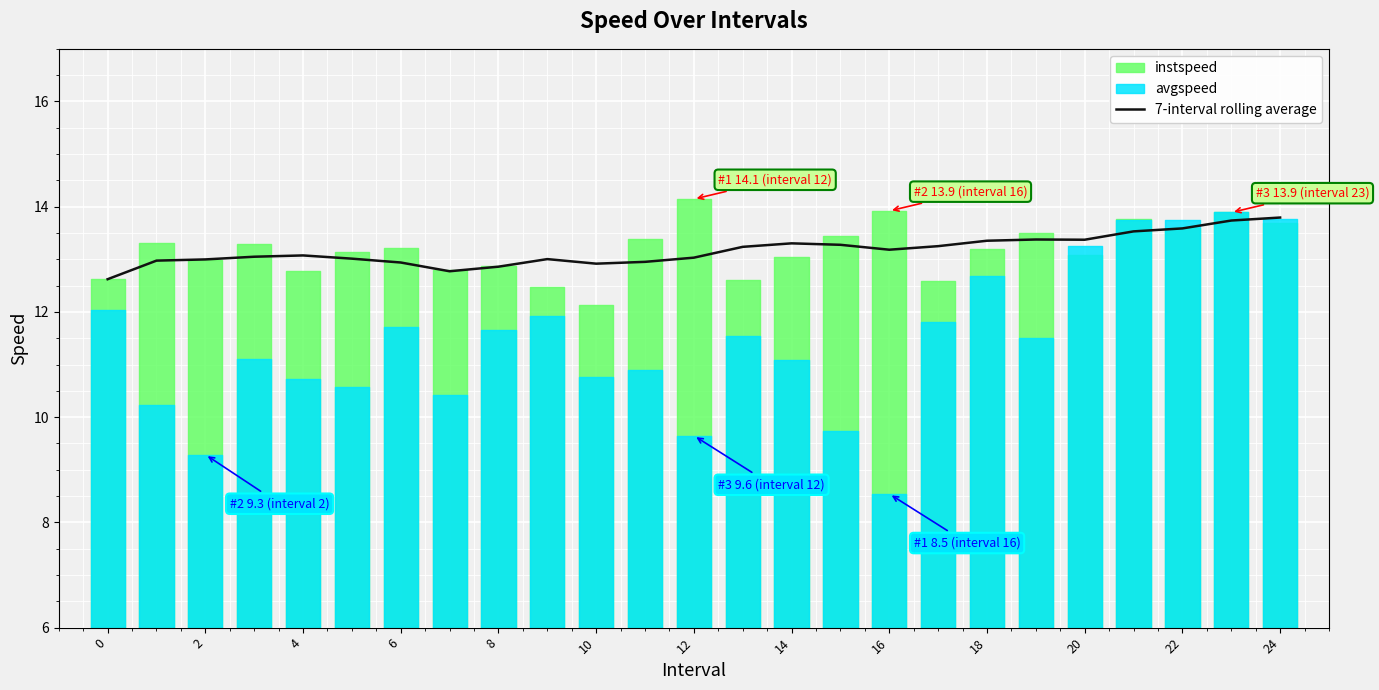

What is the change in value from 13 to 20?

+0.1